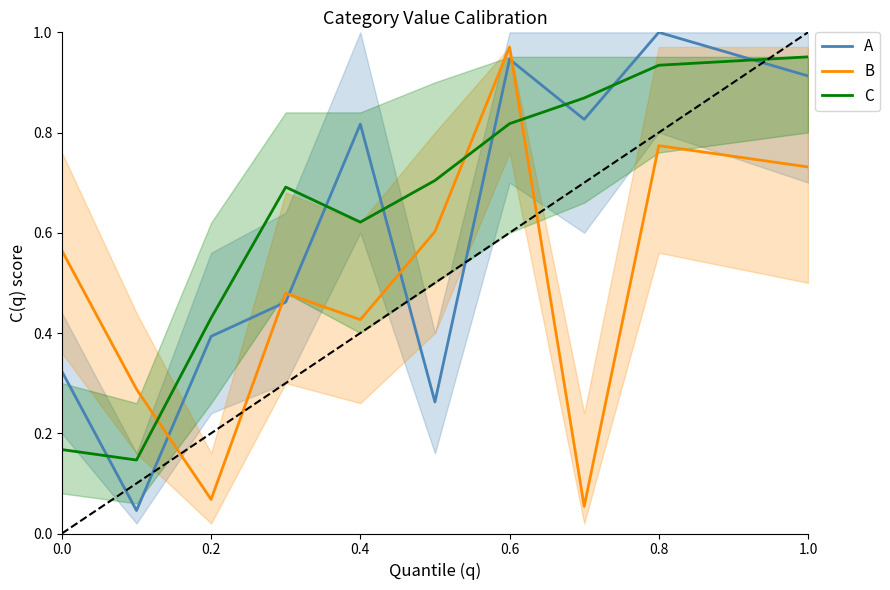

True or false: A has a value of 0.3 at 0.4.

False